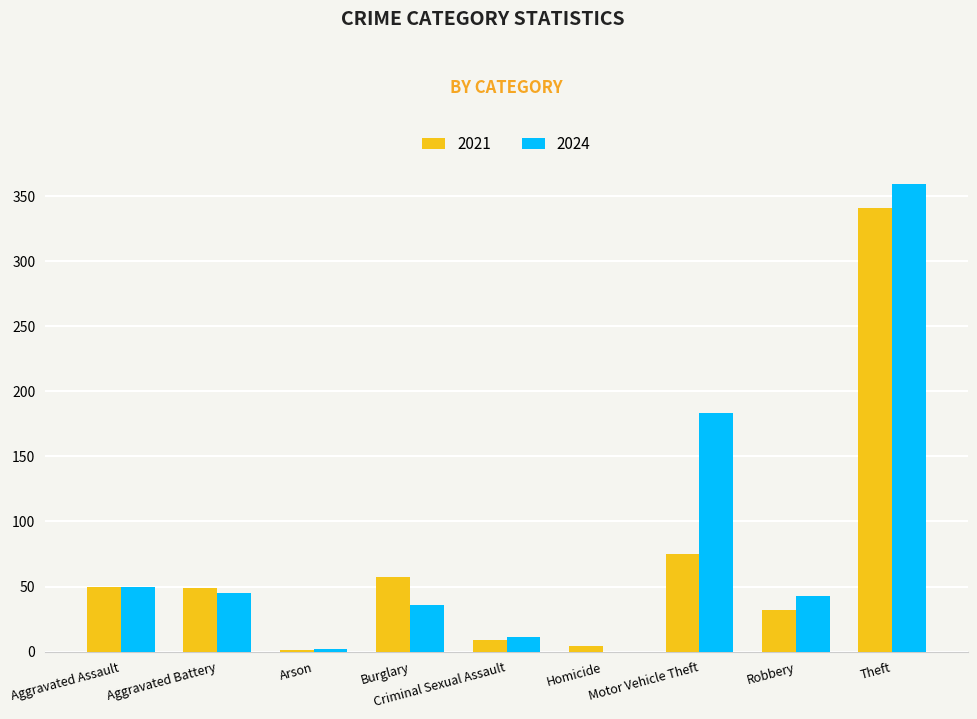

What is the maximum value for 2021?

341